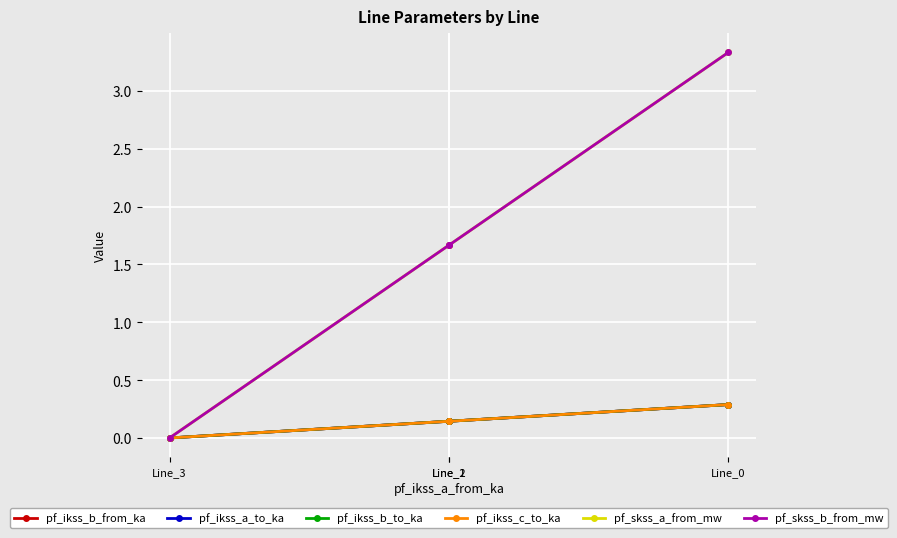

True or false: pf_ikss_b_from_ka has a value of -0.1 at Line_3.

False